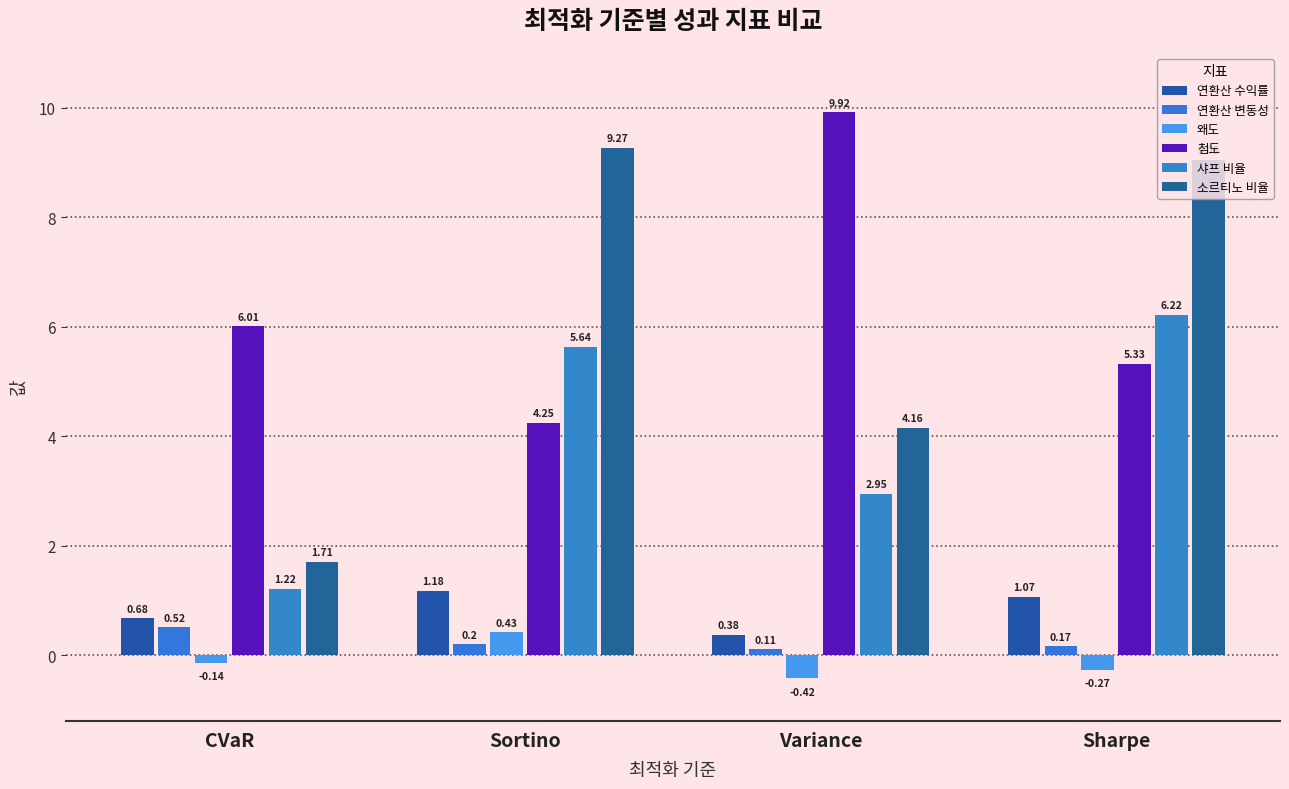

Reading left to right, extract all data points from this chart.

연환산 수익률: 0.7	1.2	0.4	1.1
연환산 변동성: 0.5	0.2	0.1	0.2
왜도: -0.1	0.4	-0.4	-0.3
첨도: 6.0	4.2	9.9	5.3
샤프 비율: 1.2	5.6	3.0	6.2
소르티노 비율: 1.7	9.3	4.2	9.1